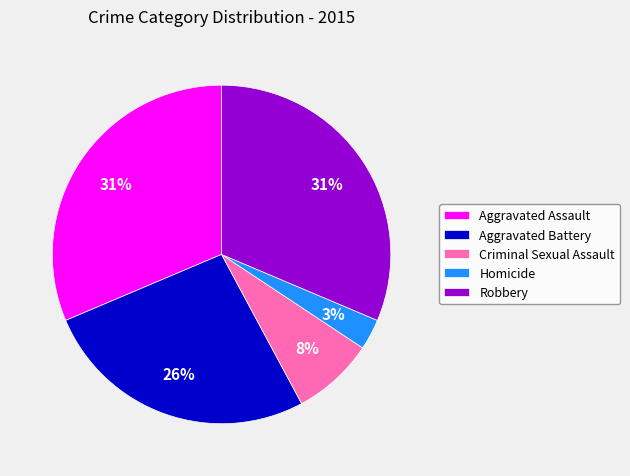

Does Criminal Sexual Assault account for over 50% of the chart?

No